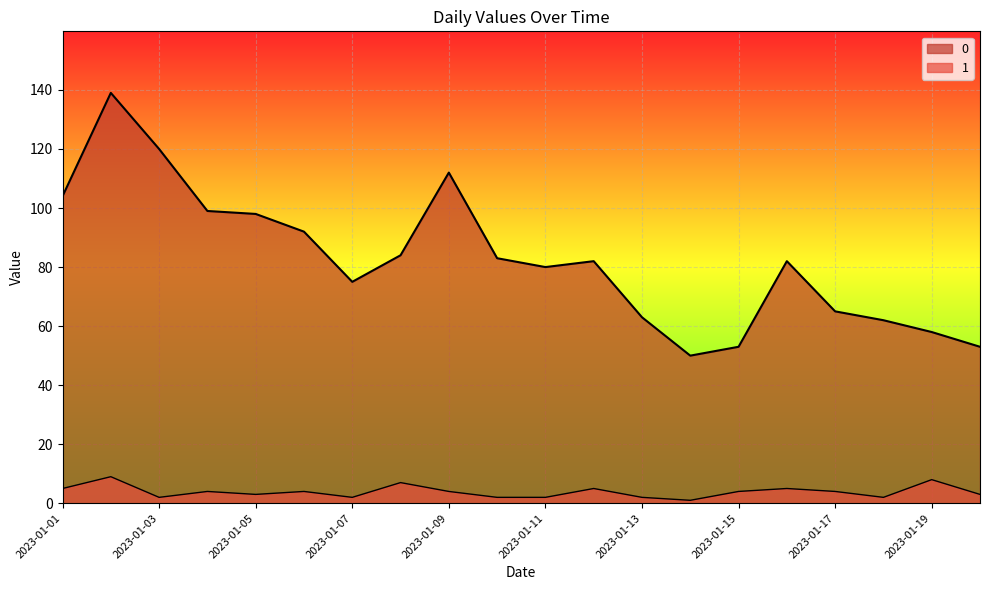

Is the value of 1 at 2023-01-18 greater than the value of 0 at 2023-01-16?

No